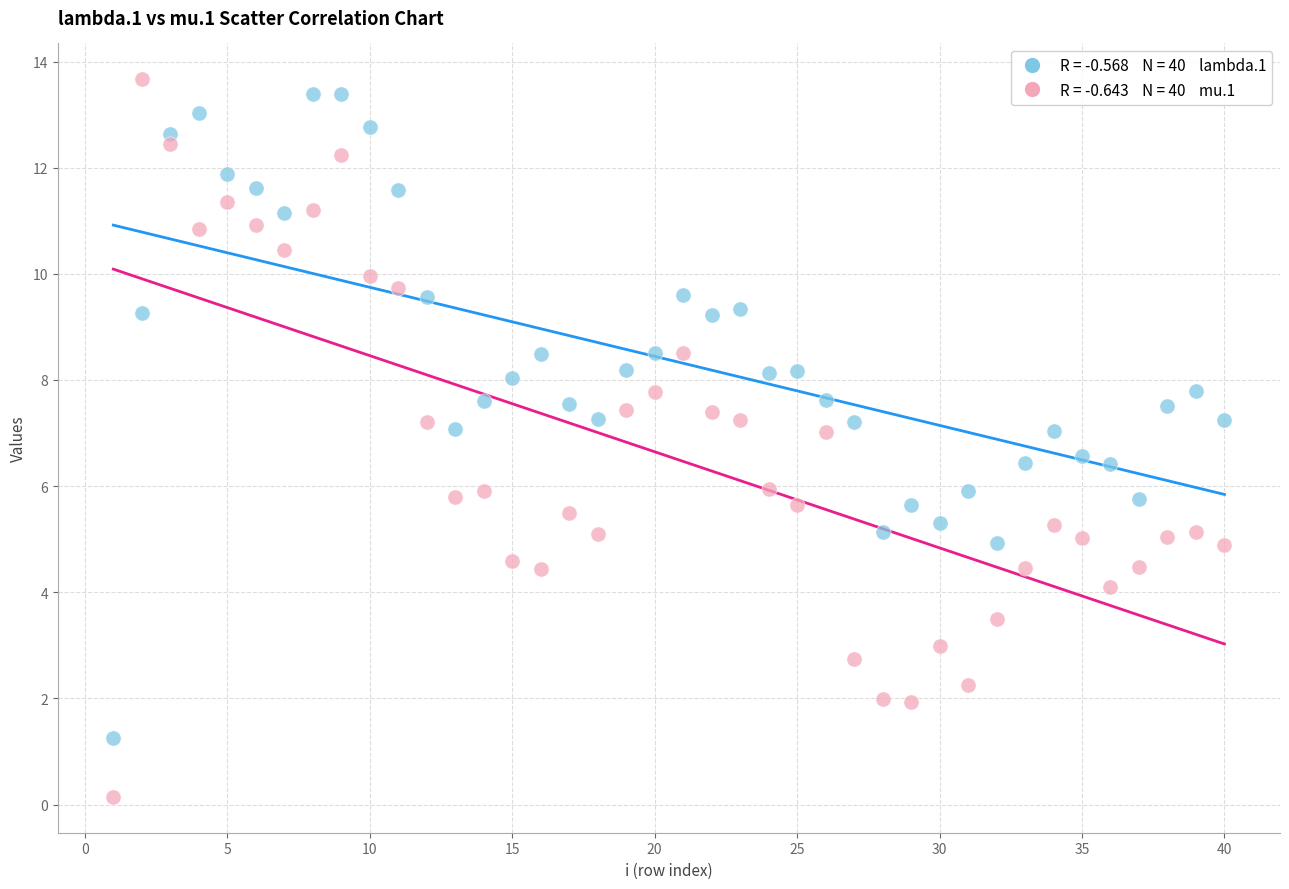

Across all data points, what is the range of X values (max minus min)?

39.0